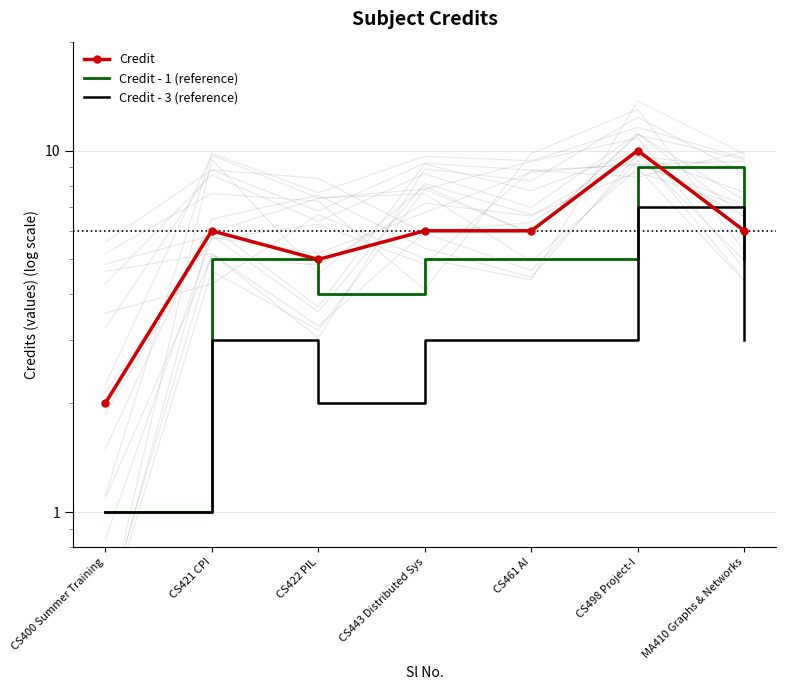

What is the label of the 6th point from the right?

CS421 CPI